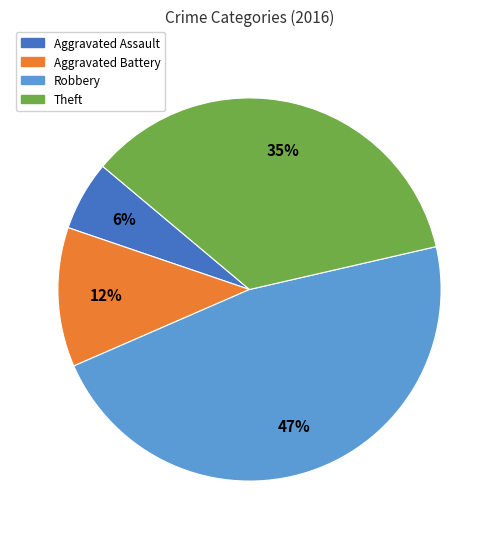

Is it true that Aggravated Battery is 12% of the pie?

True